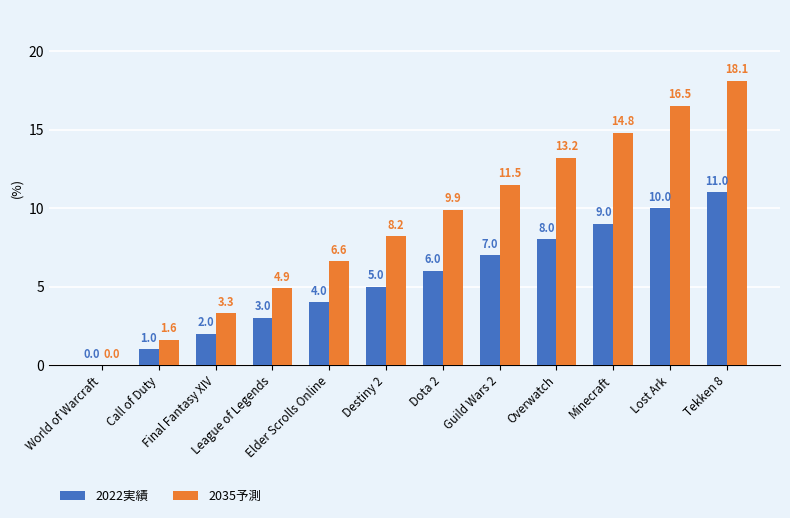

At which label is 2022実績 closest to 5?

Destiny 2